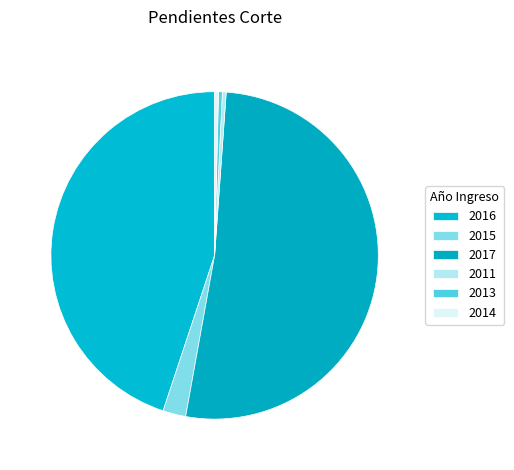

The 2015 slice represents 15% of the pie. True or false?

False